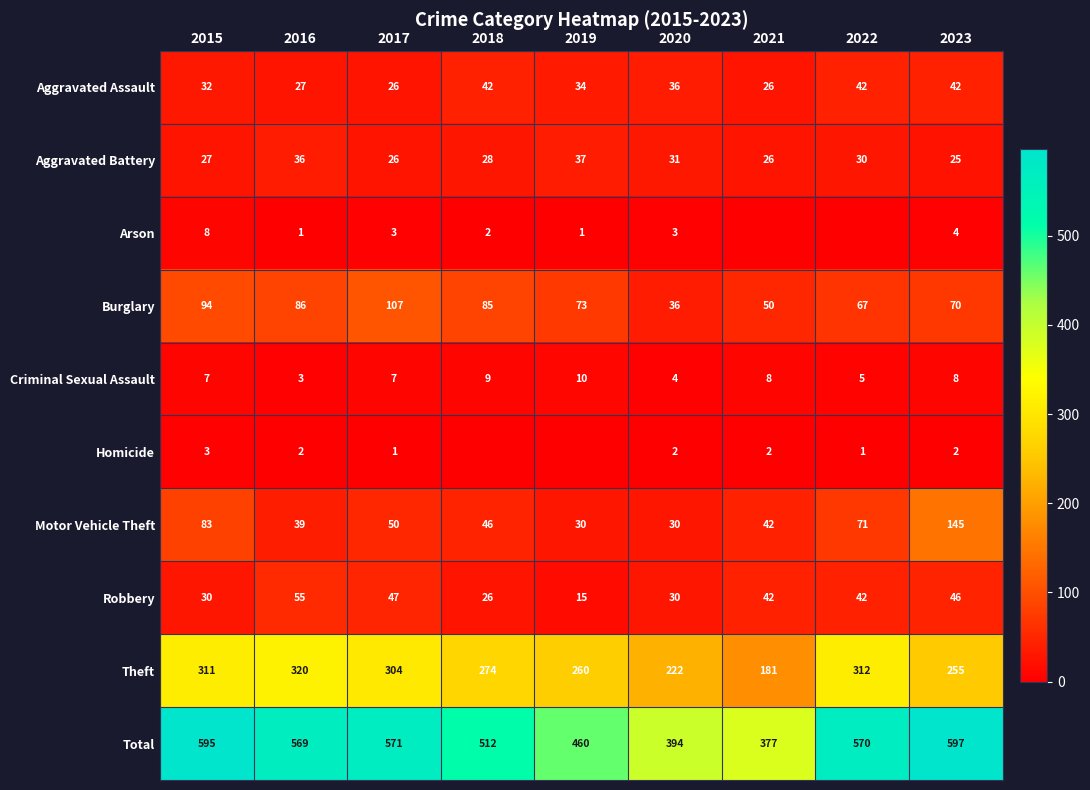

List the labels in order of Theft value, smallest first.

2021, 2020, 2023, 2019, 2018, 2017, 2015, 2022, 2016